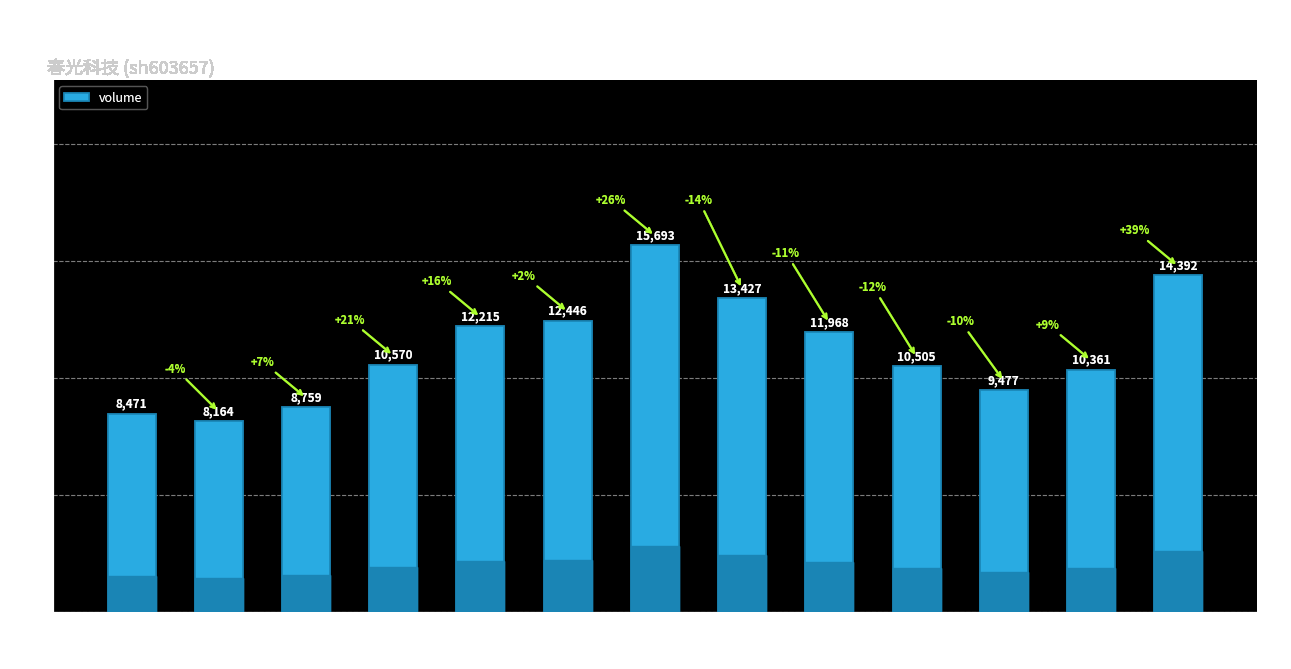

What is the smallest value displayed?

8164